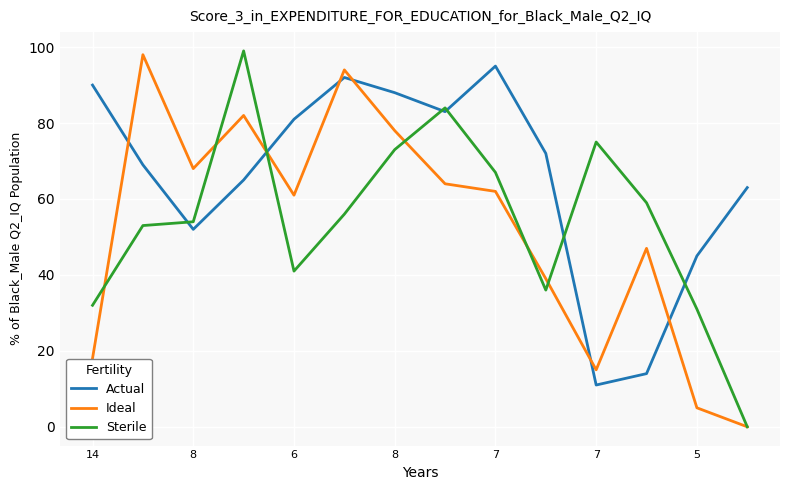

What is the maximum value for Sterile?

99